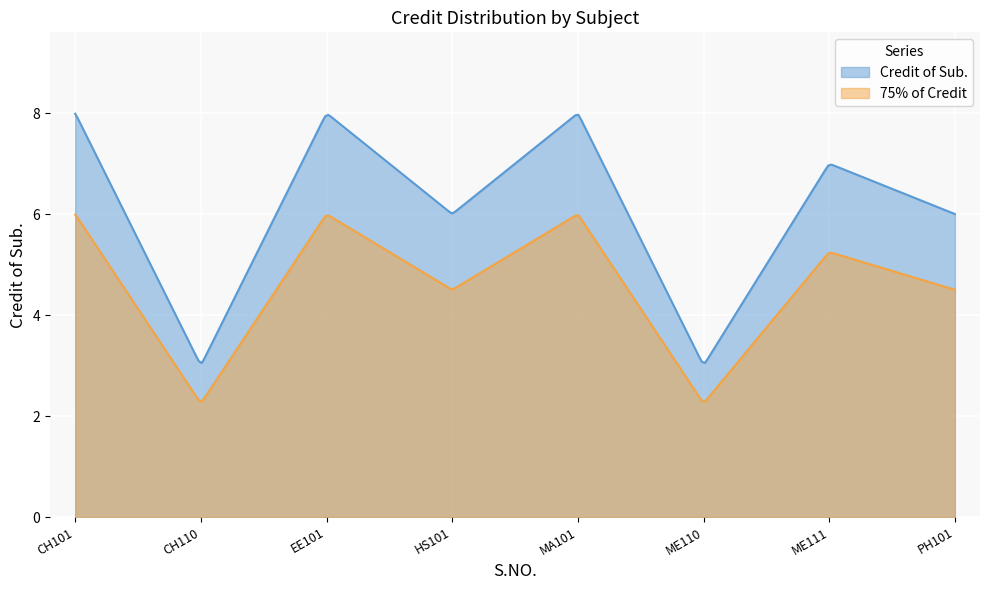

What is the approximate value at MA101?

8